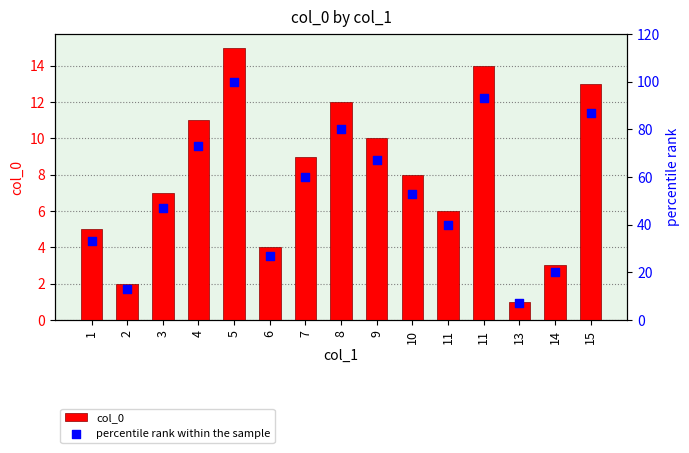

Which series has the largest total across all categories?

percentile rank within the sample